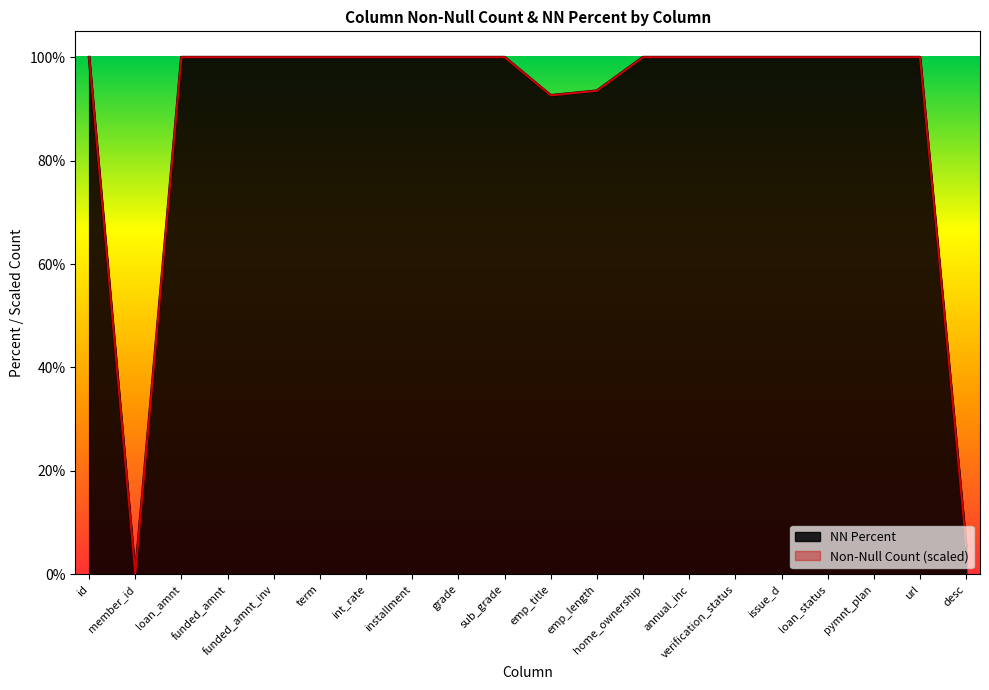

What is the greatest value displayed?

1.0